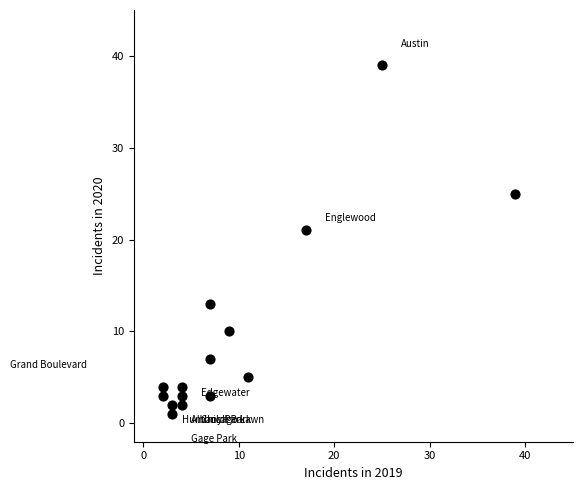

What Y value in the scatter plot is closest to 20?

21